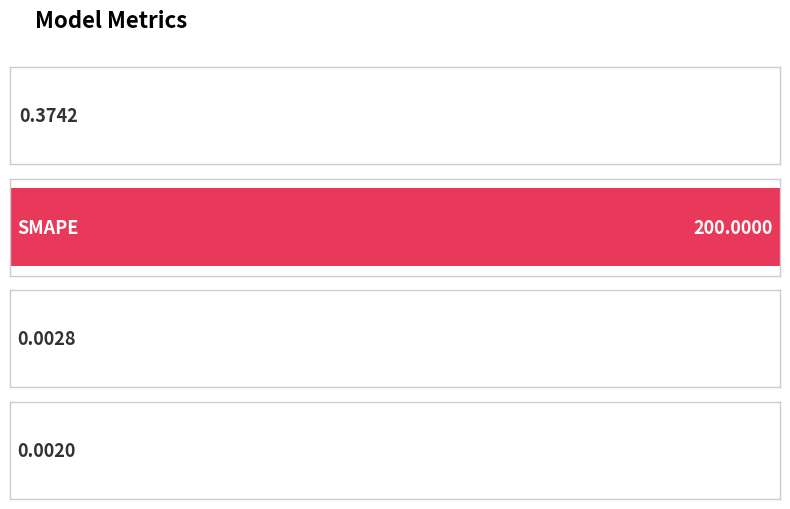

What is the difference between the values at SMAPE and Training Time?

200.0